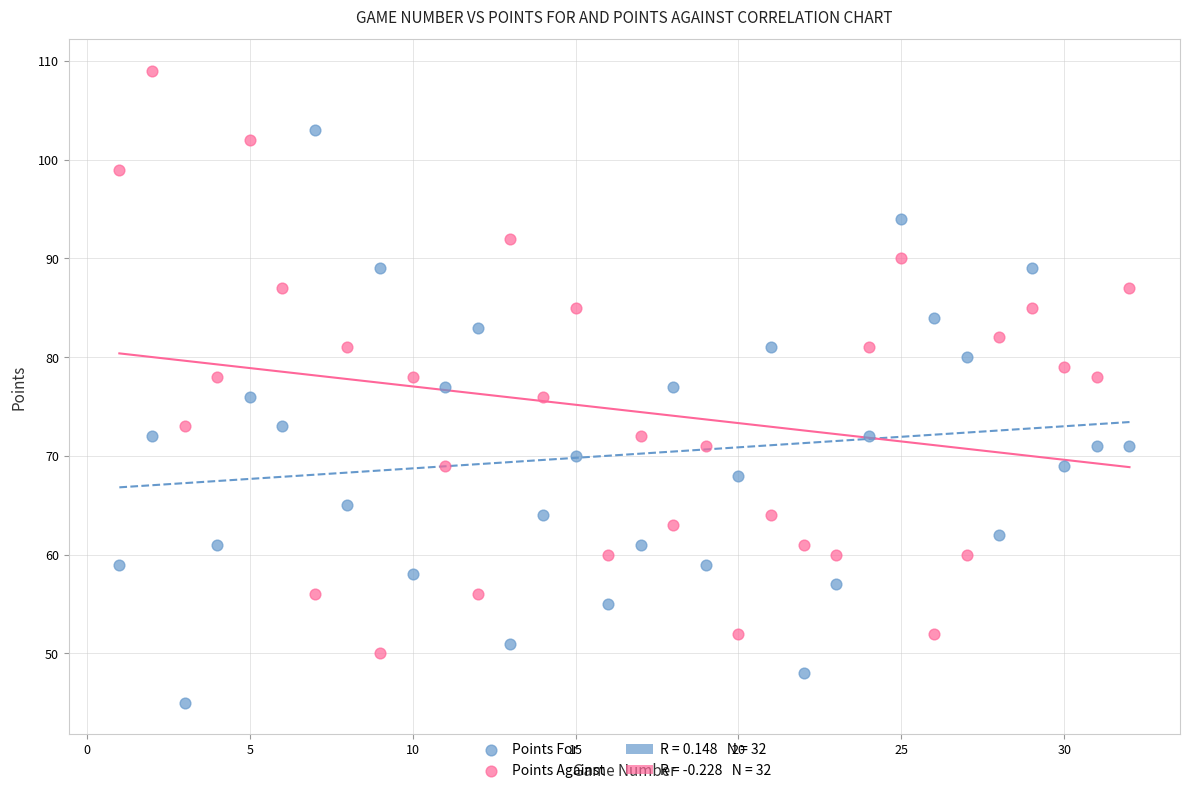

What is the X range (max minus min) for the scatter plot?

31